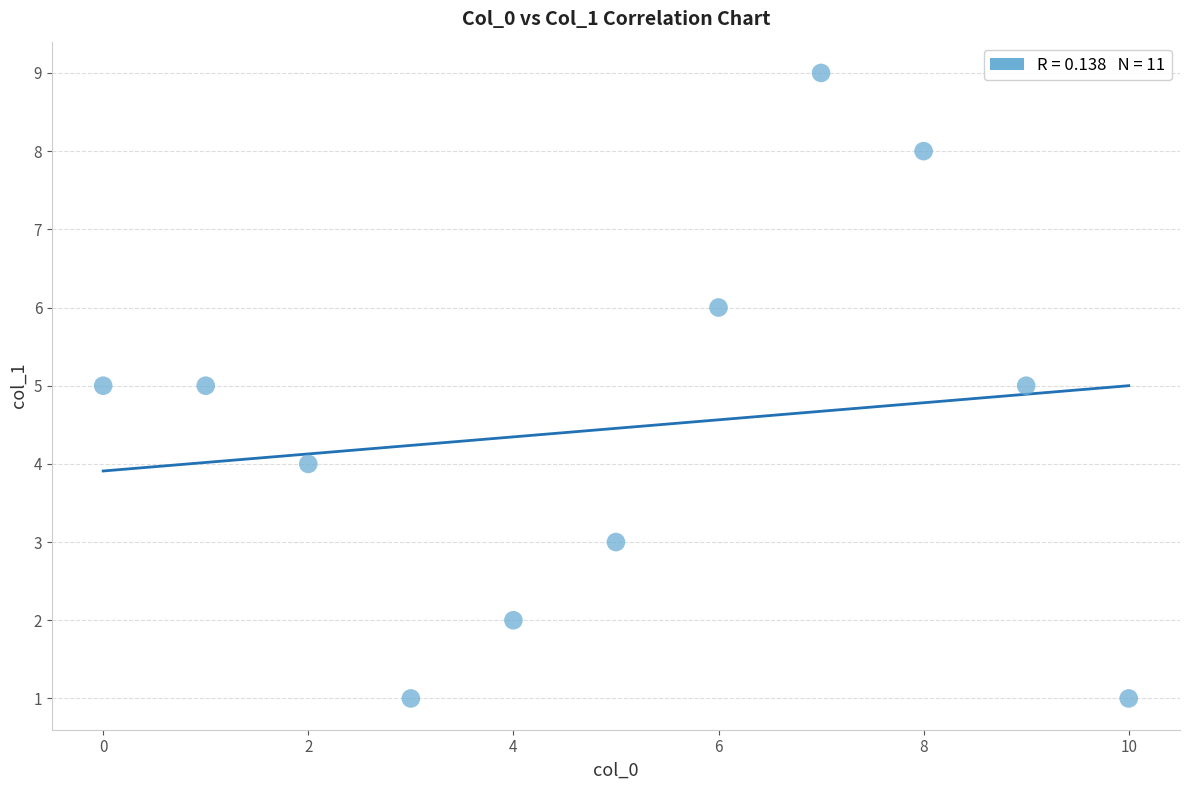

What is the average Y value?

4